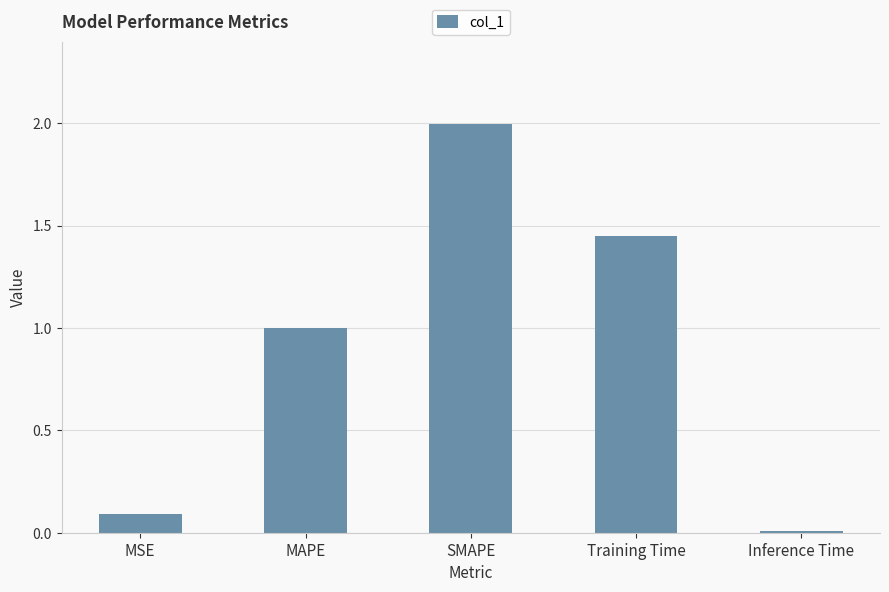

What is the sum of the values at Training Time and MAPE?

2.5